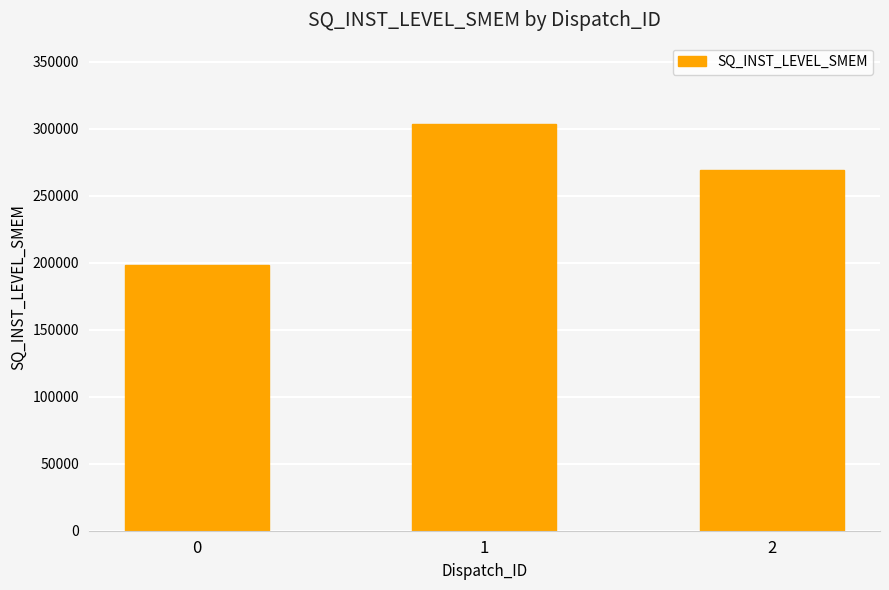

The value at 2 is 268926. True or false?

True